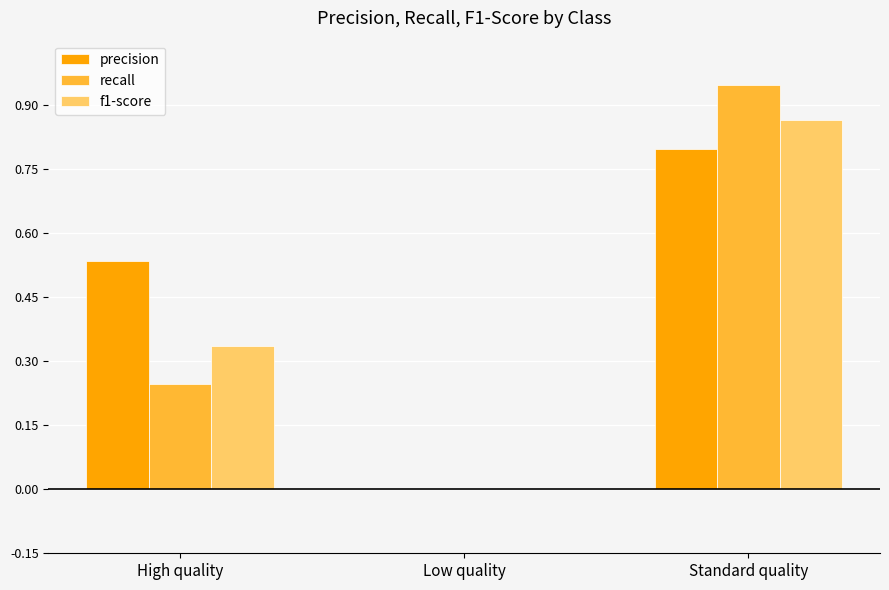

Which series has the largest range (max minus min)?

recall